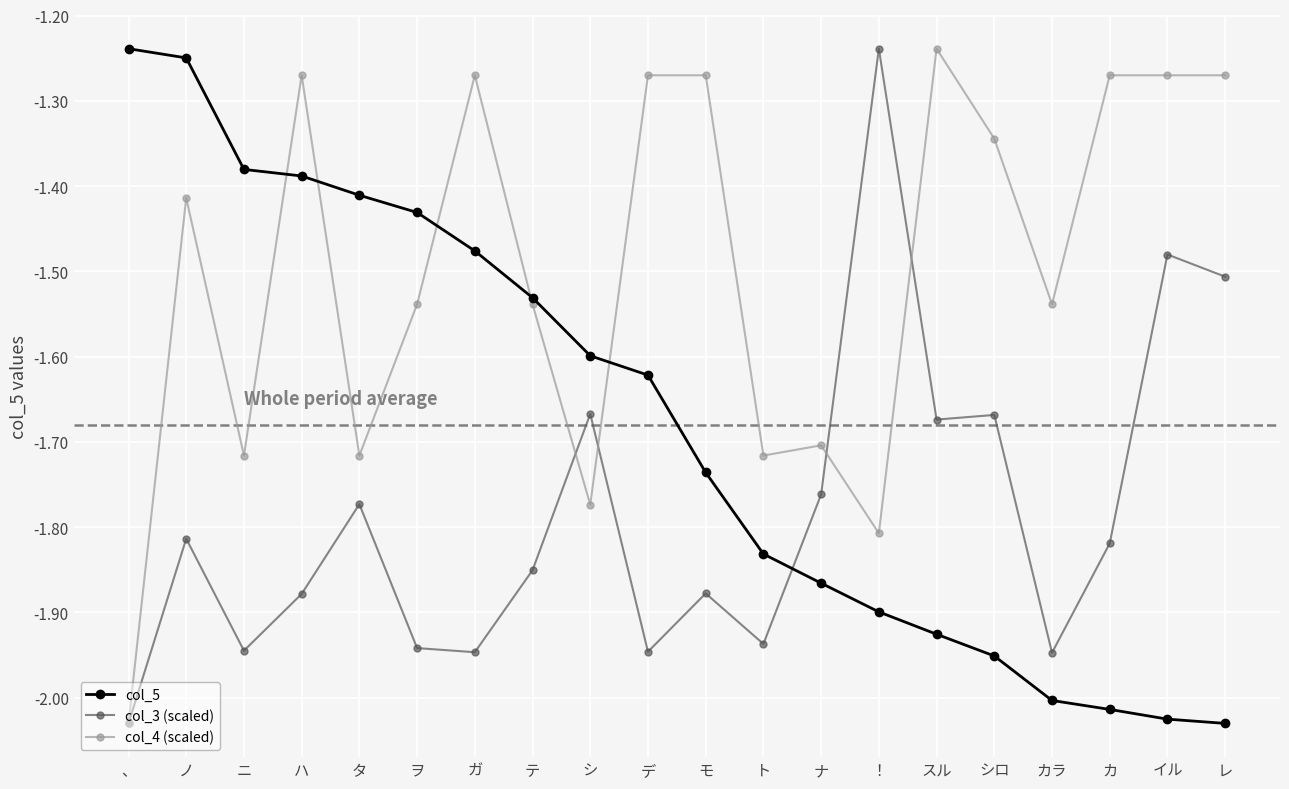

After their last crossing, which series has the higher values: col_4 (scaled) or col_3 (scaled)?

col_4 (scaled)